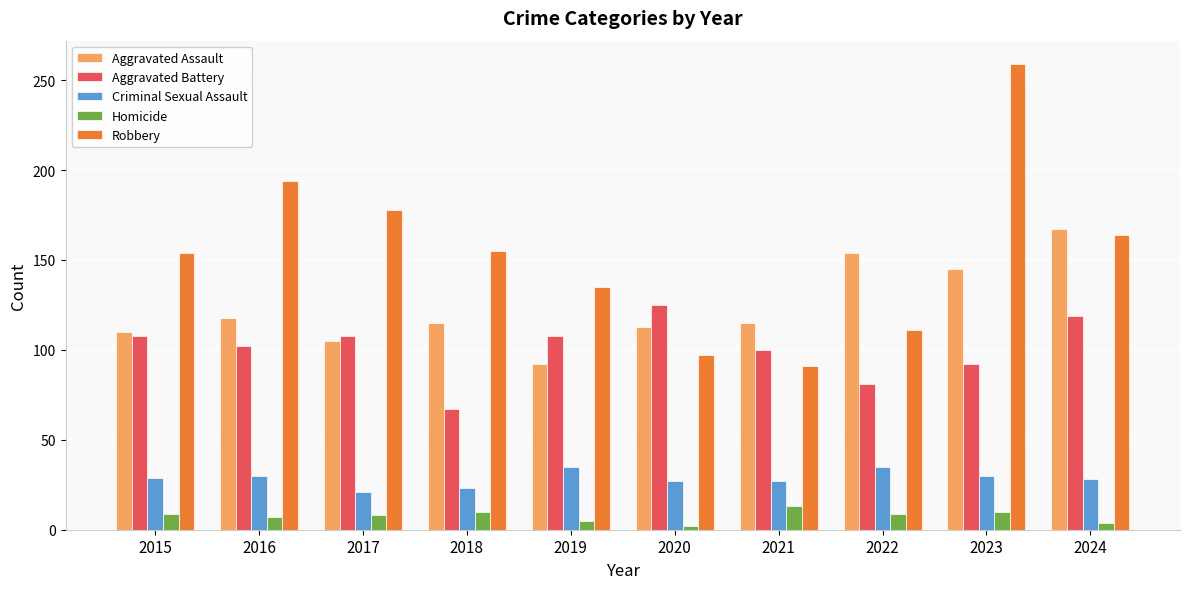

What are all the series names shown in the legend?

Aggravated Assault, Aggravated Battery, Criminal Sexual Assault, Homicide, Robbery